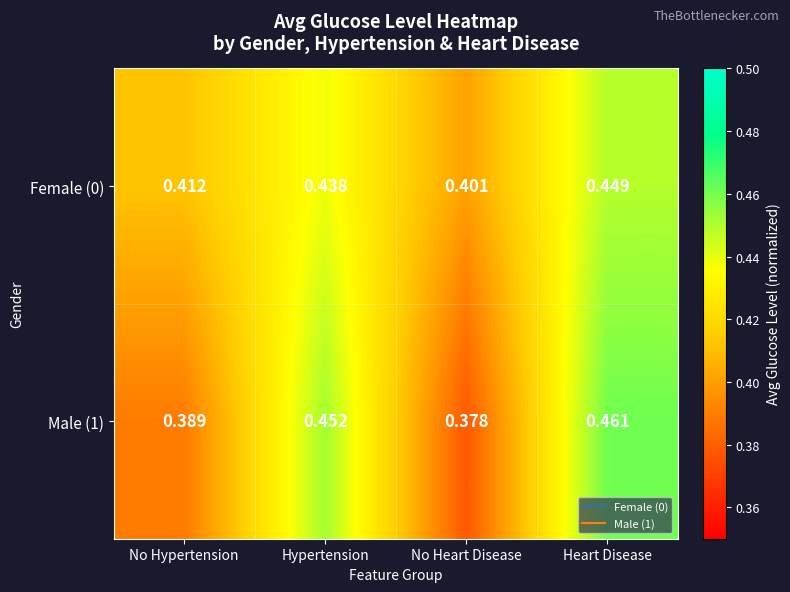

List the series in order of their overall mean, lowest first.

Male (1), Female (0)